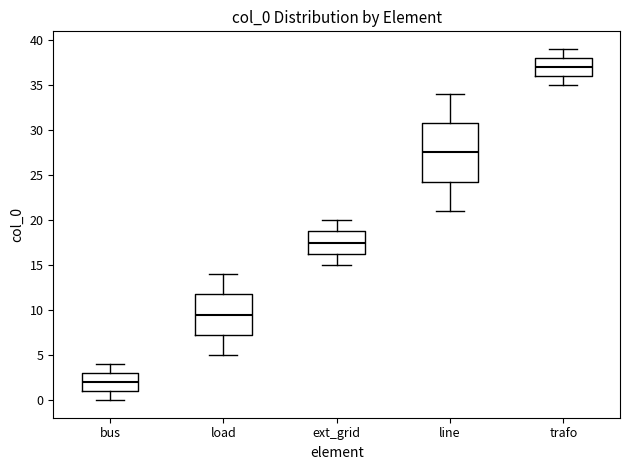

Which box is the tallest, from its lower edge to its upper edge?

line